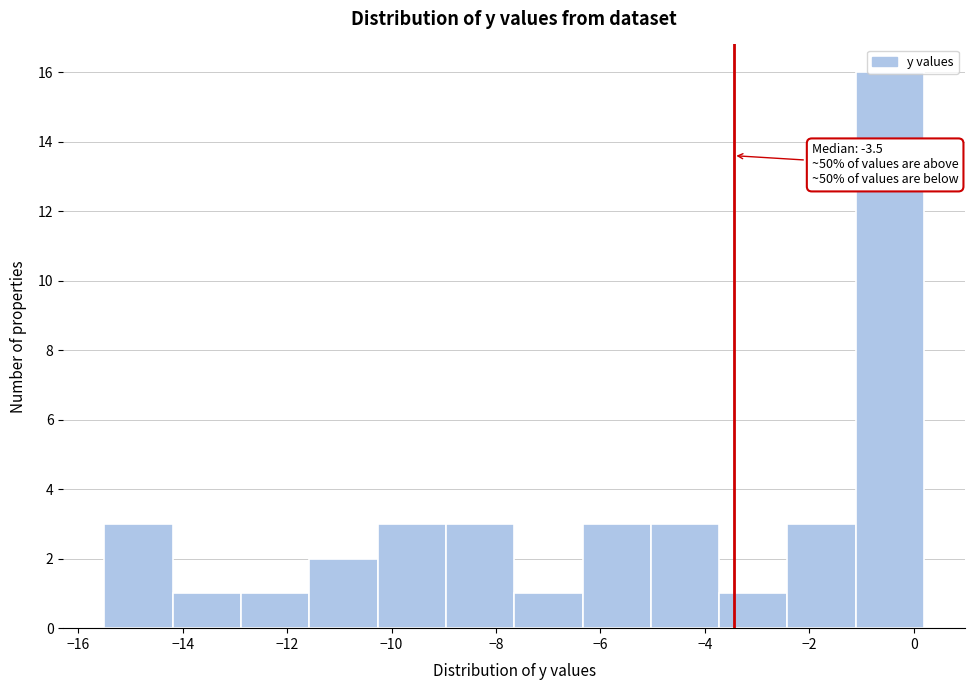

Over which range of the x-axis is the bar tallest?

-1.2 to 0.2